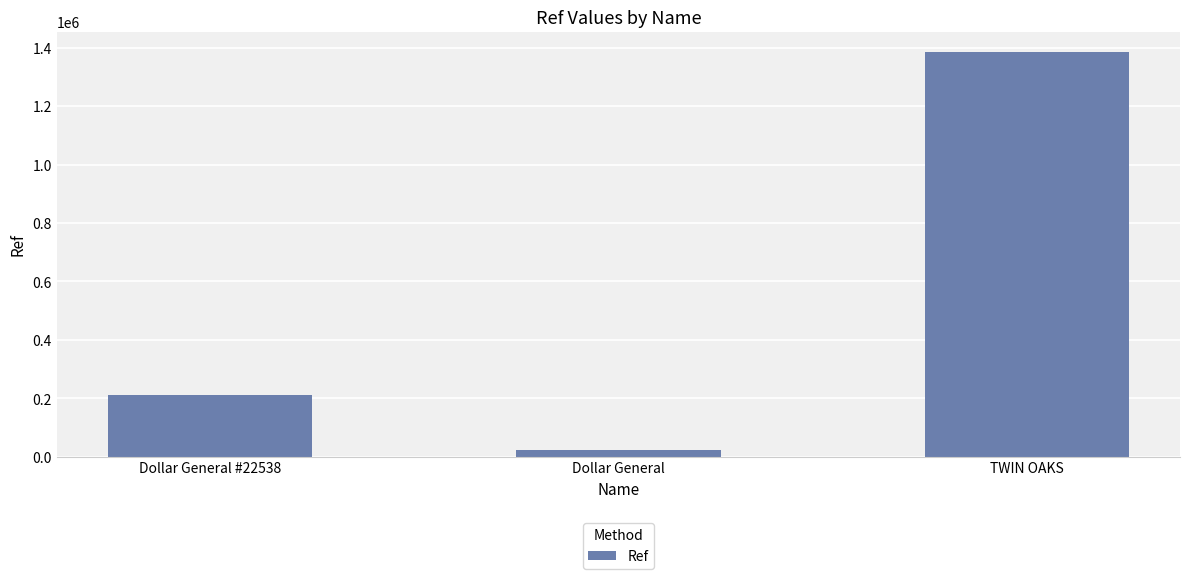

What is the ratio of the value at TWIN OAKS to the value at Dollar General #22538?

6.6